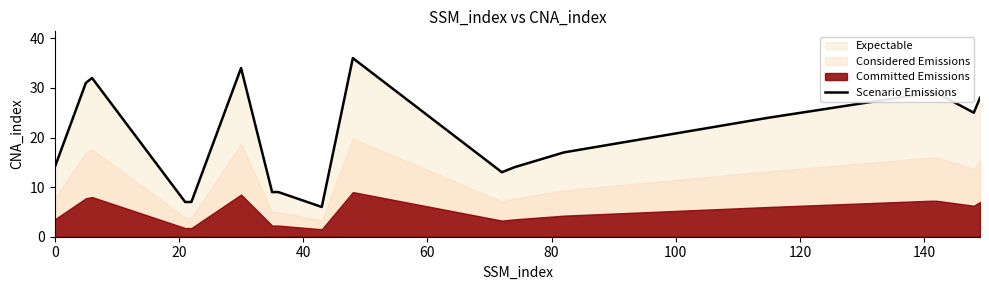

What is the lowest value of the Scenario Emissions series?

6